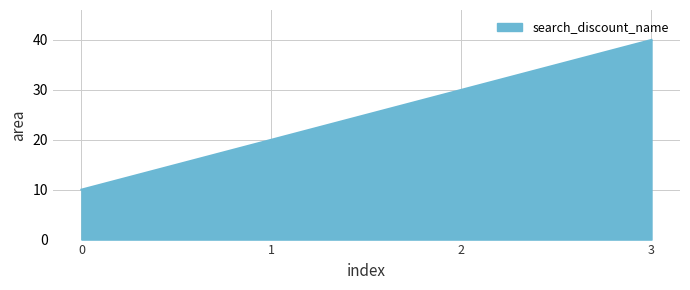

What is the greatest value displayed?

40